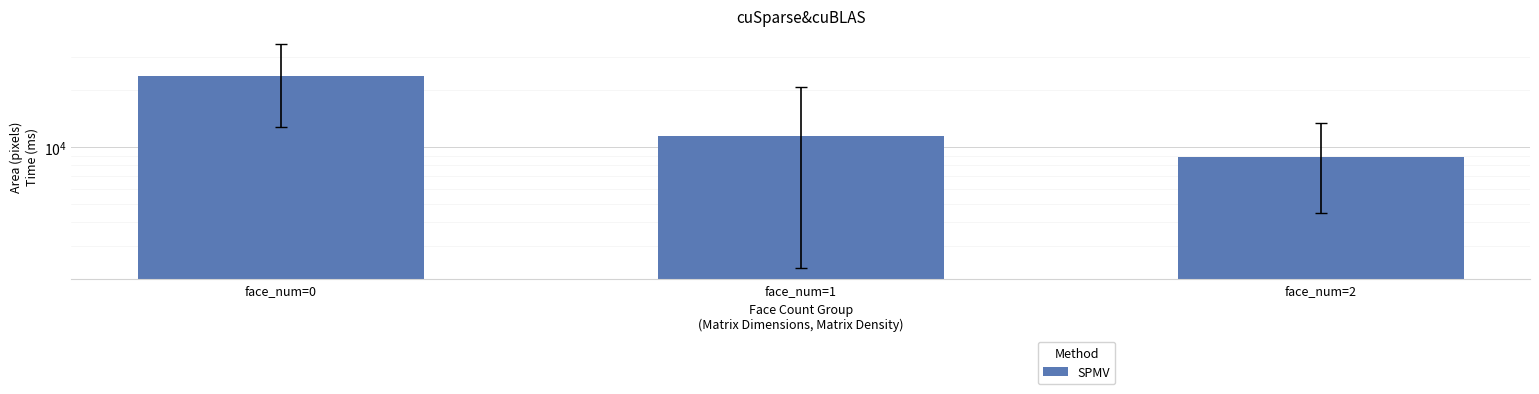

What is the value of the 1st bar from the left?

23835.0